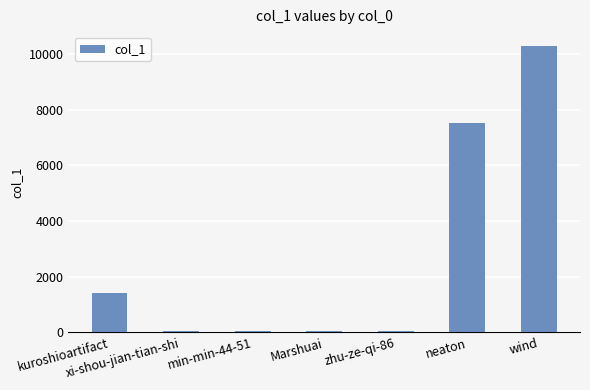

What is the average value?

2776